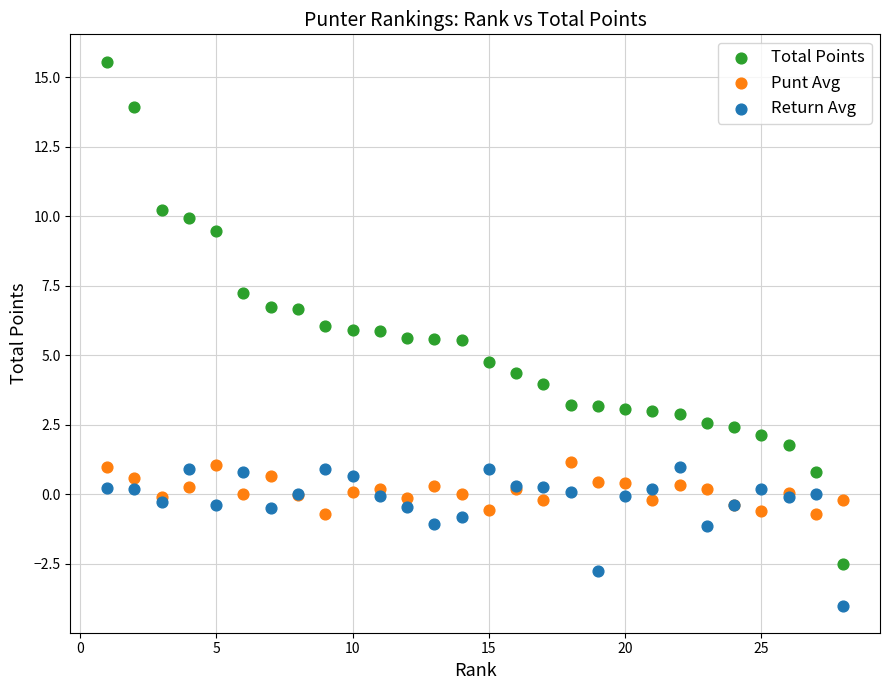

Which series reaches the maximum Y coordinate?

Total Points